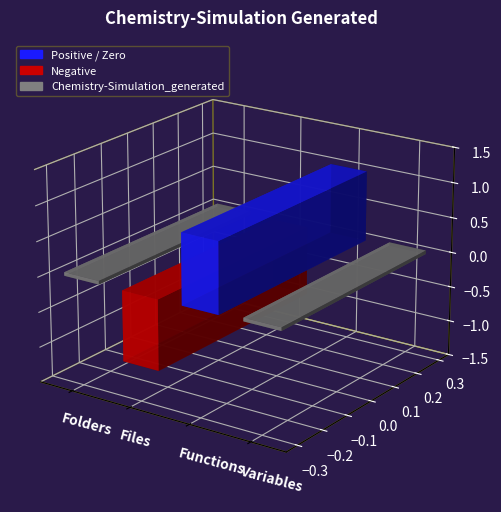

True or false: the data has more than 2 interior local peaks.

False